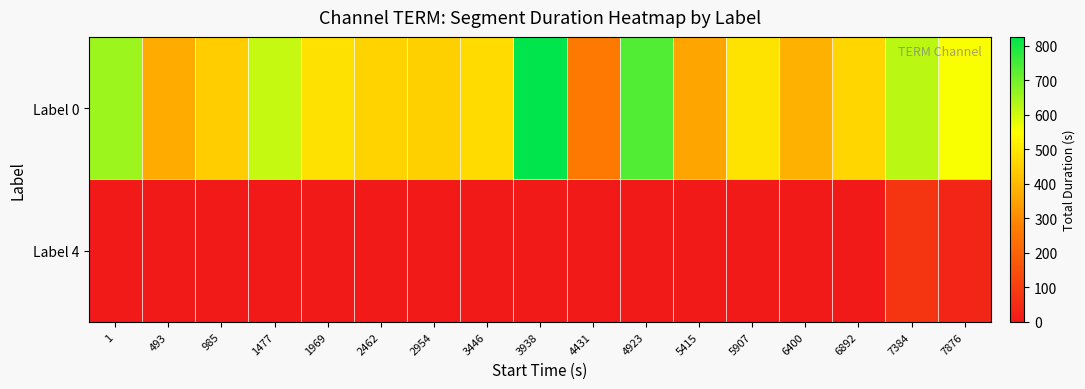

Reading right to left, what are all the values shown in this chart?

Label 0: 7876=558	7384=625	6892=463	6400=382	5907=493	5415=356	4923=736	4431=259	3938=826	3446=472	2954=451	2462=455	1969=487	1477=610	985=443	493=368	1=658
Label 4: 7876=35	7384=76	6892=0	6400=0	5907=0	5415=0	4923=0	4431=0	3938=0	3446=0	2954=0	2462=0	1969=0	1477=0	985=0	493=0	1=0